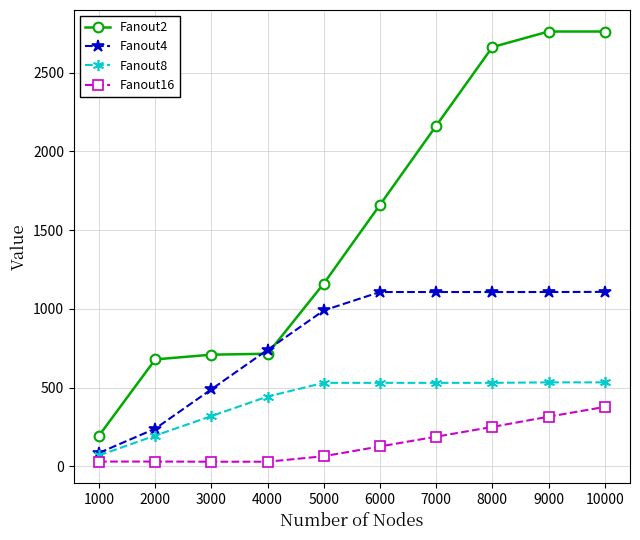

List the series in order of their peak value, highest first.

Fanout2, Fanout4, Fanout8, Fanout16